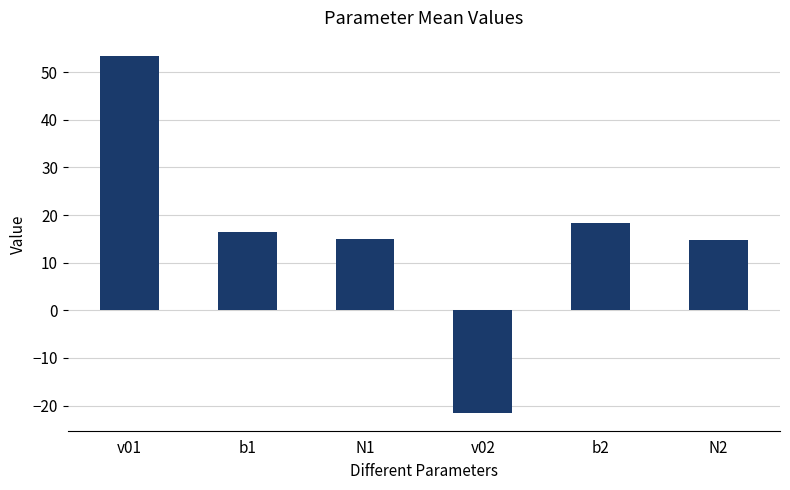

Which has a higher value, v02 or v01?

v01